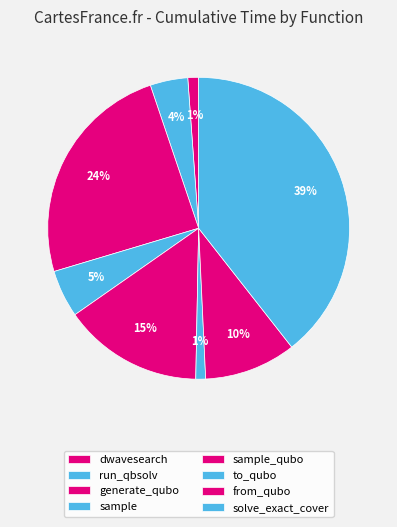

To the nearest percent, what is the difference between the largest and smallest slice percentages?

38%